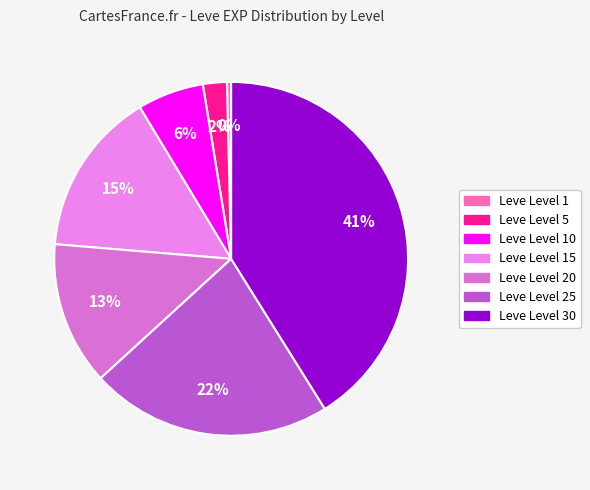

Count the number of slices in the pie.

7